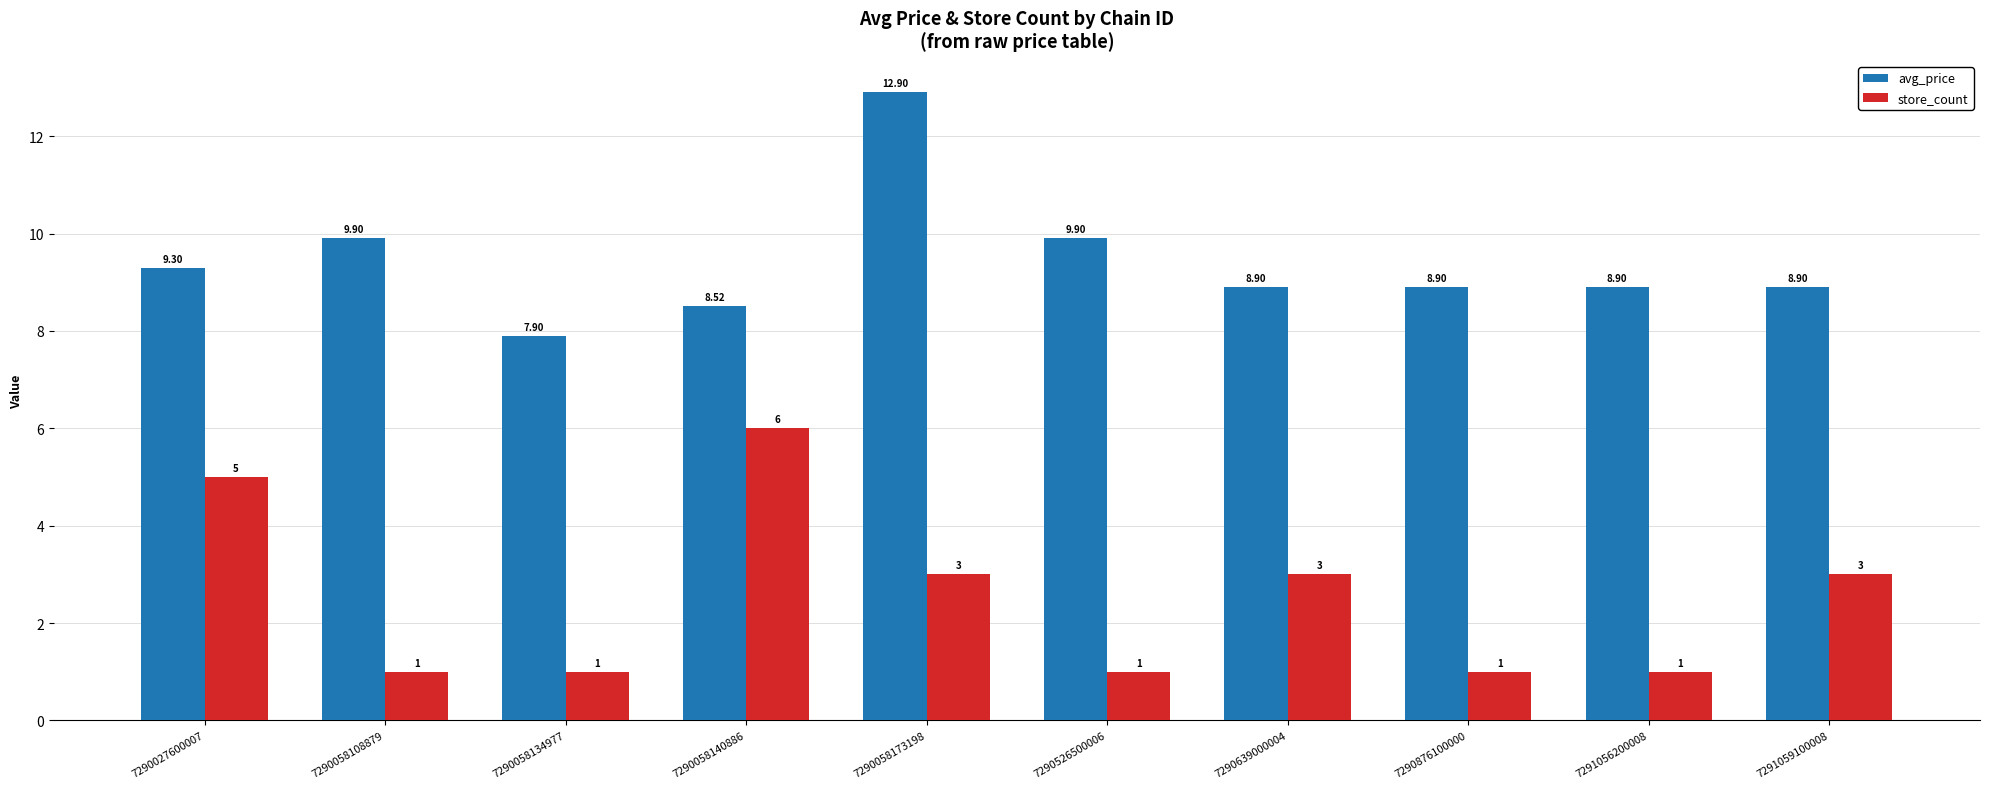

What is the difference between the avg_price values at 7290058108879 and 7291056200008?

1.0